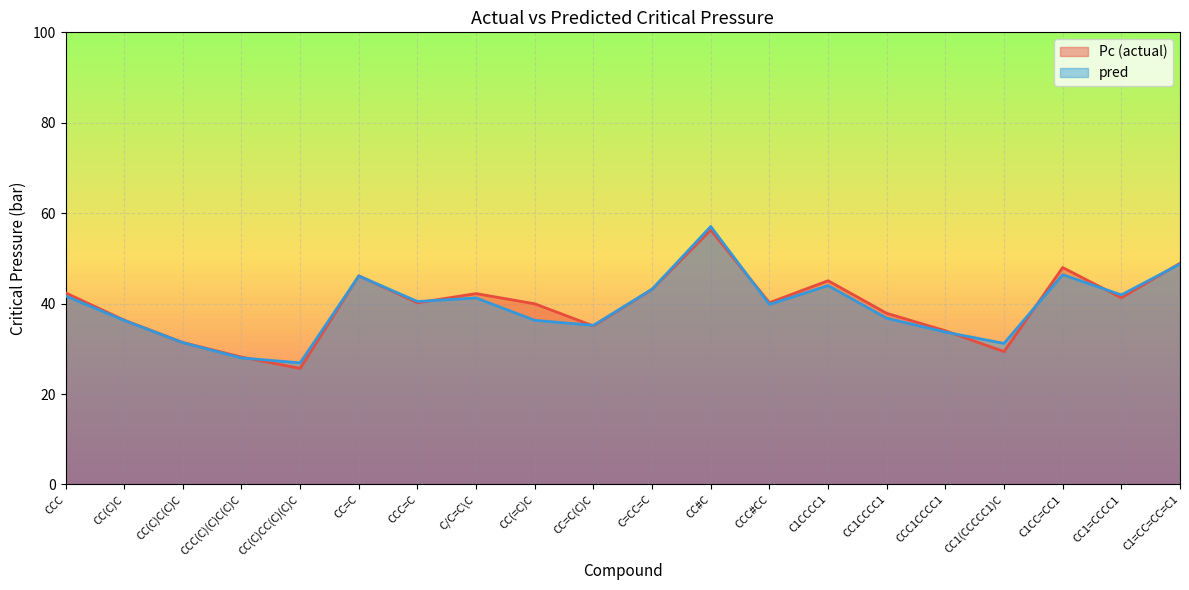

Read the Pc value at CCC=C.

40.2